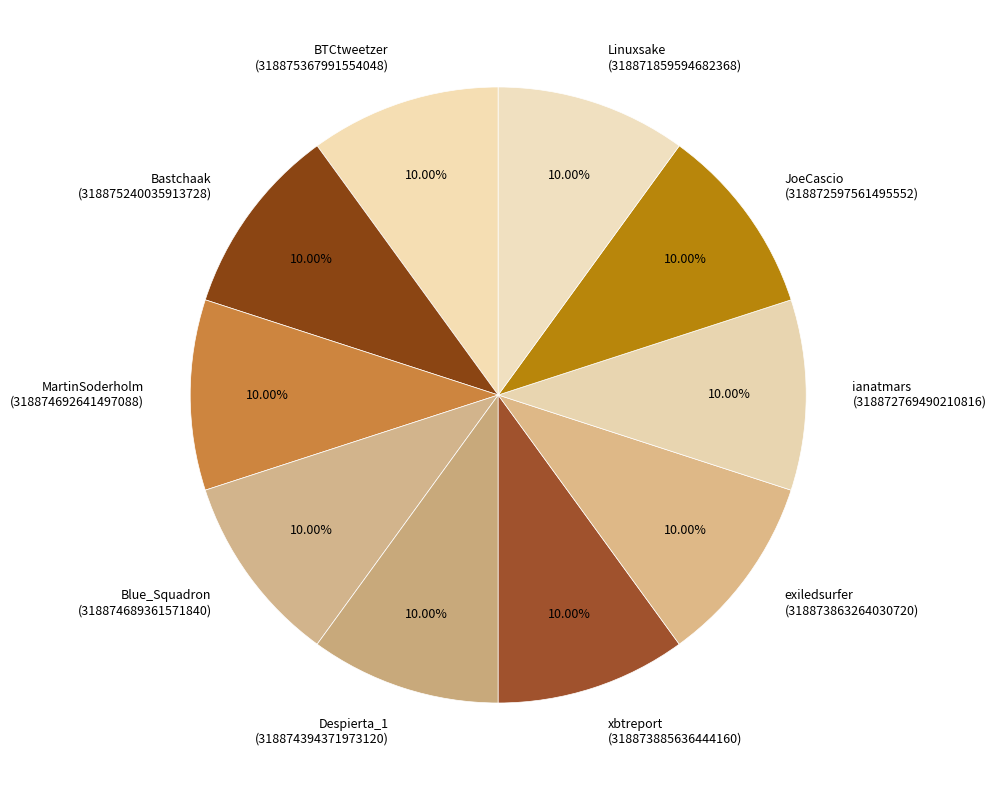

Does Despierta_1 account for over 50% of the chart?

No